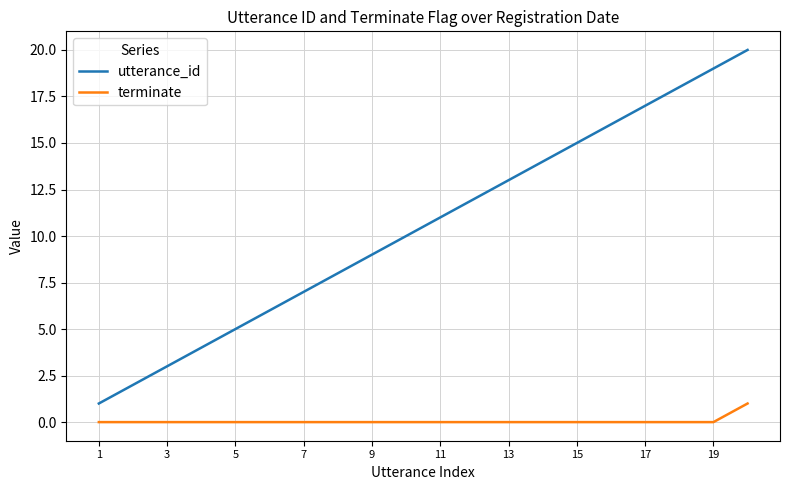

What are all the series names shown in the legend?

utterance_id, terminate